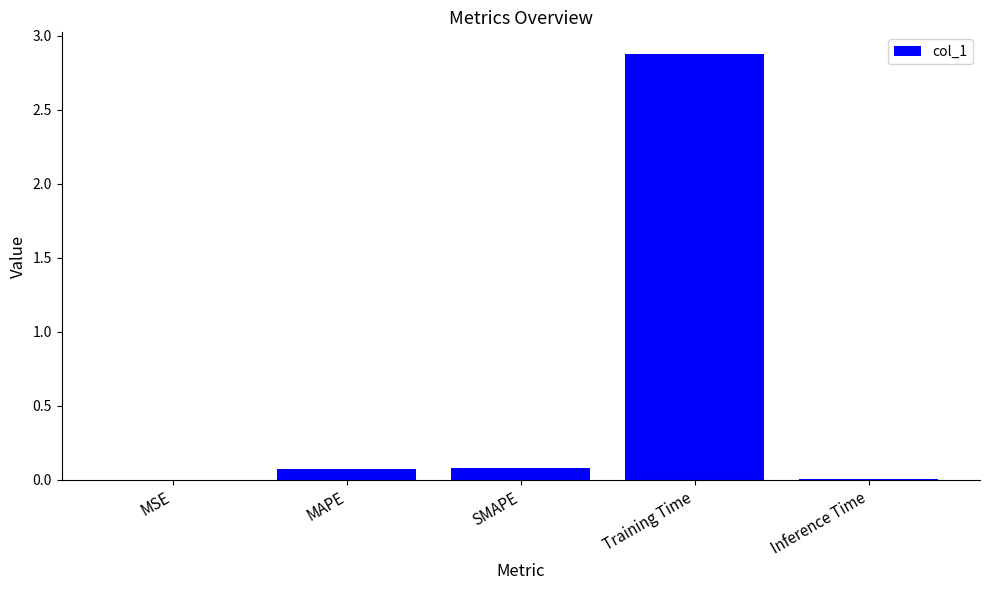

The value at SMAPE is 0.1. True or false?

True